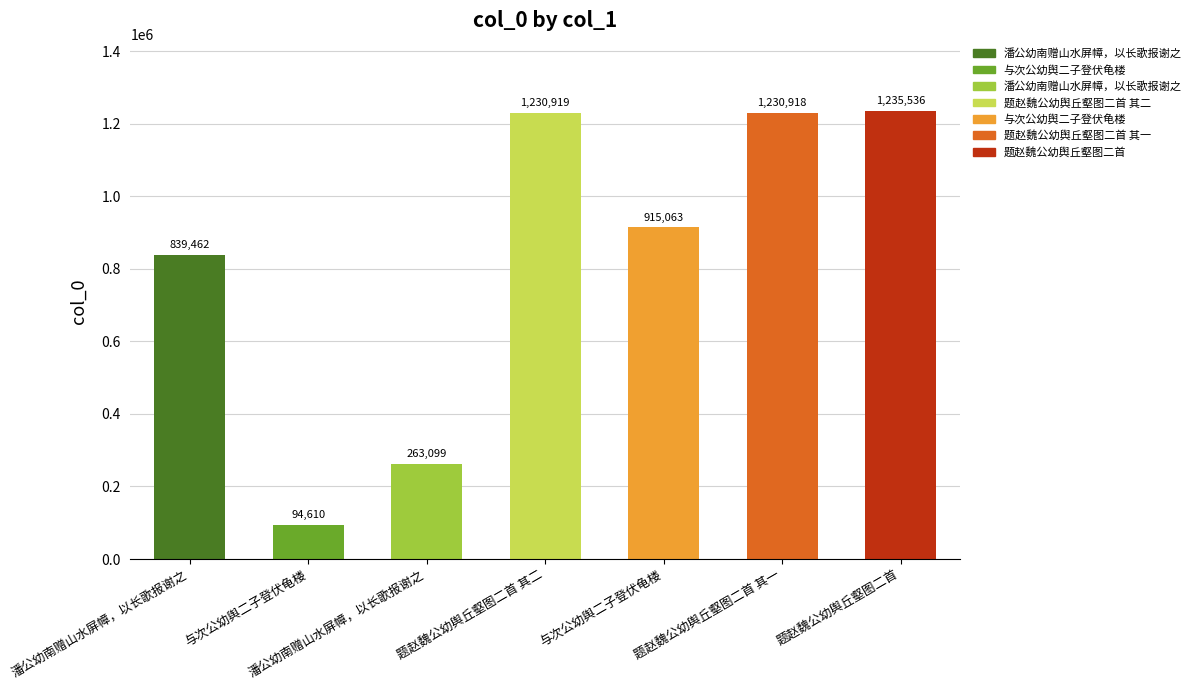

Rank the categories by value from highest to lowest.

题赵魏公幼舆丘壑图二首, 题赵魏公幼舆丘壑图二首 其二, 题赵魏公幼舆丘壑图二首 其一, 与次公幼舆二子登伏龟楼, 潘公幼南赠山水屏幛，以长歌报谢之, 潘公幼南赠山水屏幛，以长歌报谢之, 与次公幼舆二子登伏龟楼